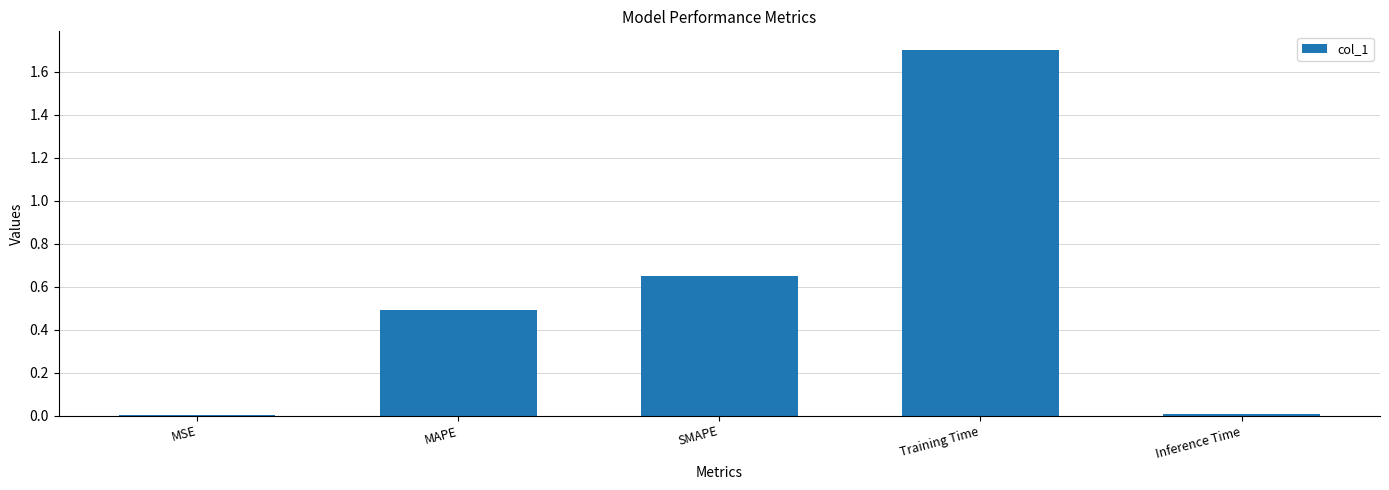

Are the bars horizontal?

No